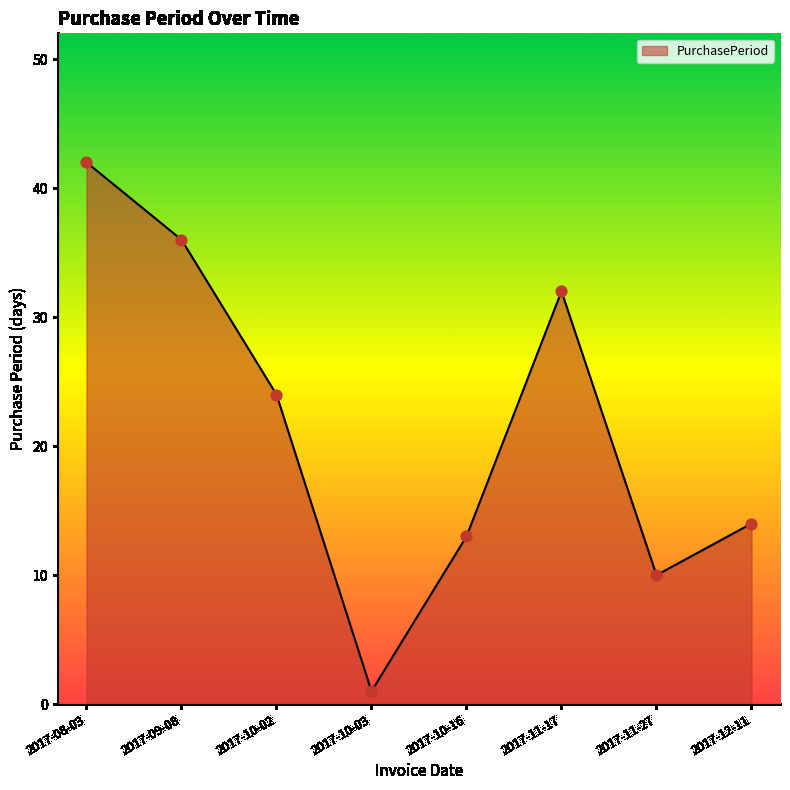

What is the change in value from 2017-09-08 to 2017-10-02?

-12